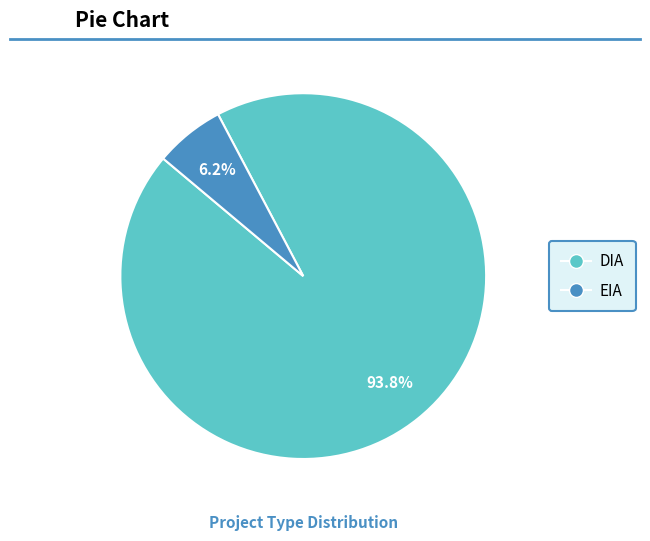

How many slices are in this pie chart?

2